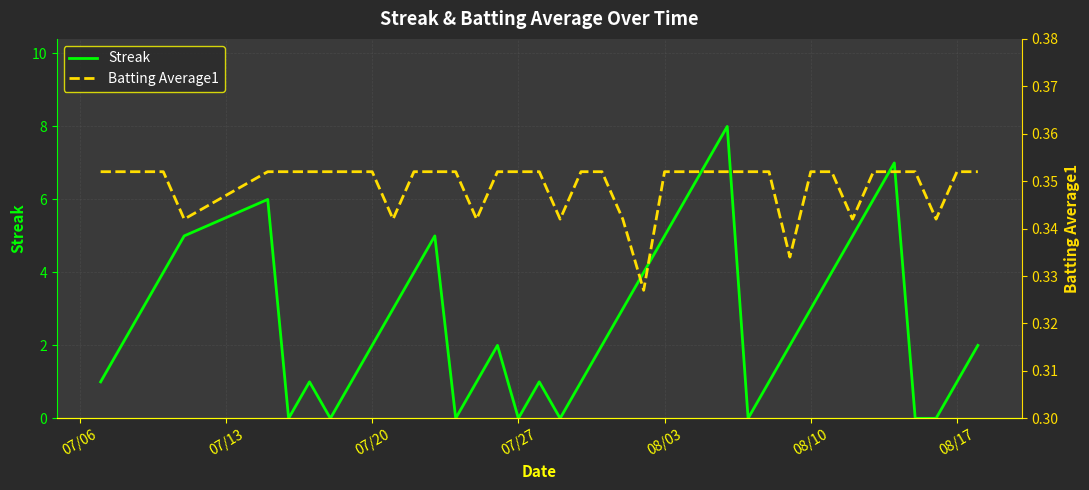

Which series has the largest total across all categories?

Streak